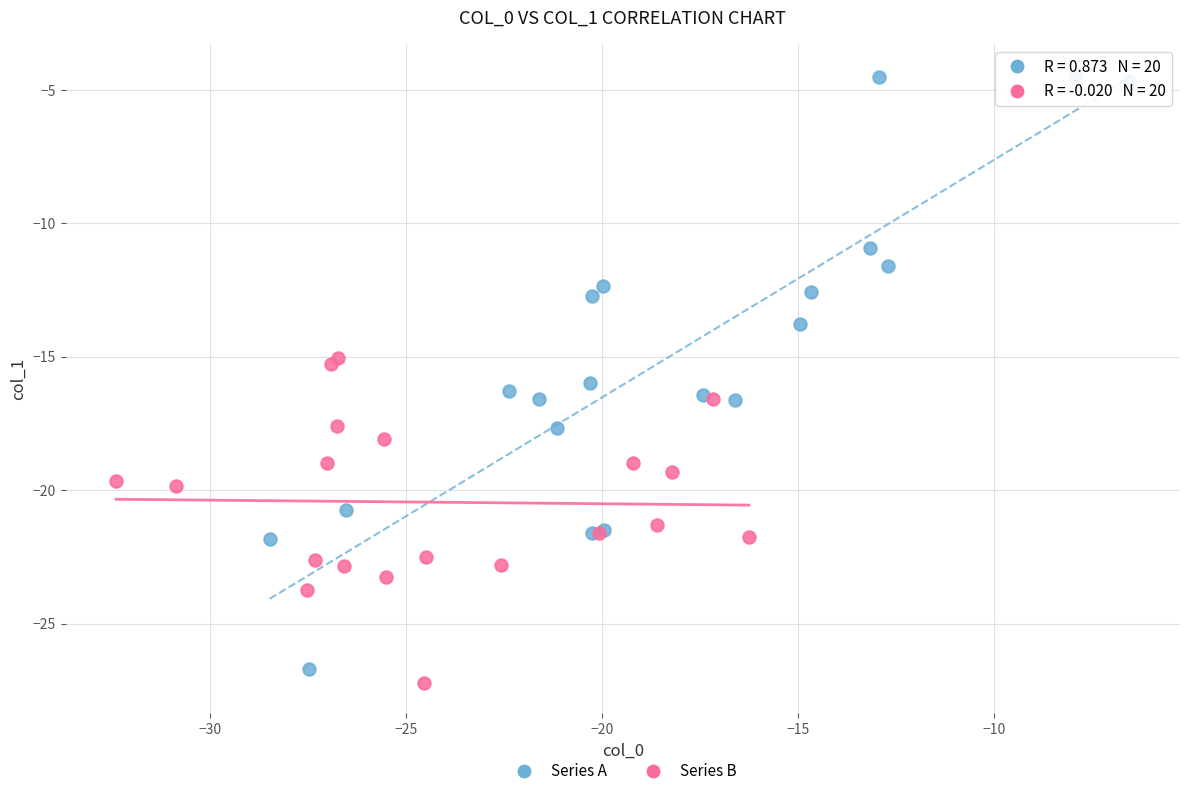

Which series contains the lowest Y value?

Series B